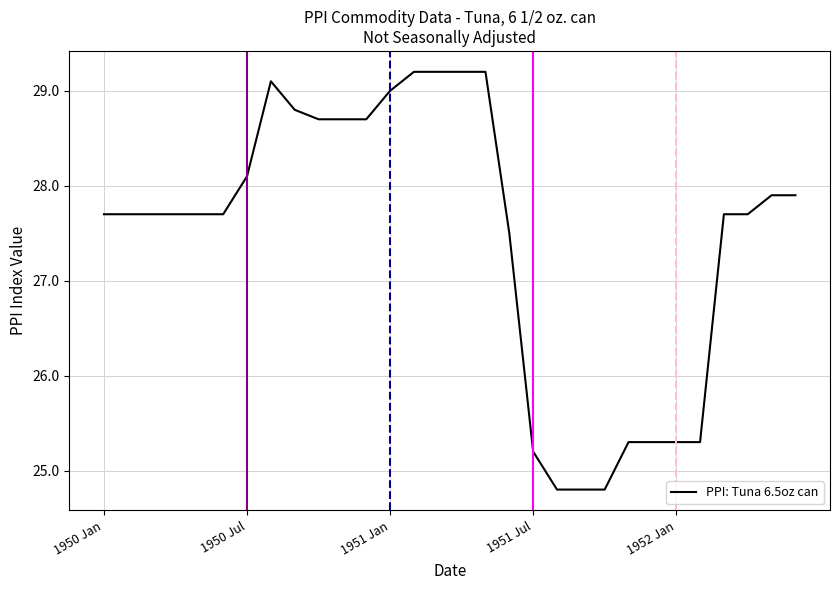

What is the difference between the maximum and minimum values?

4.4